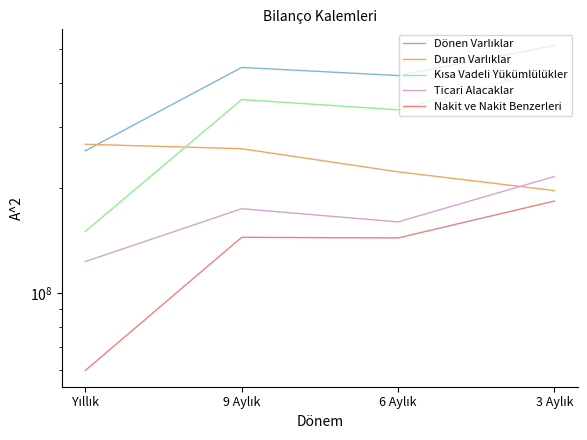

Is it true that Kısa Vadeli Yükümlülükler equals 335046503 at 6 Aylık?

True